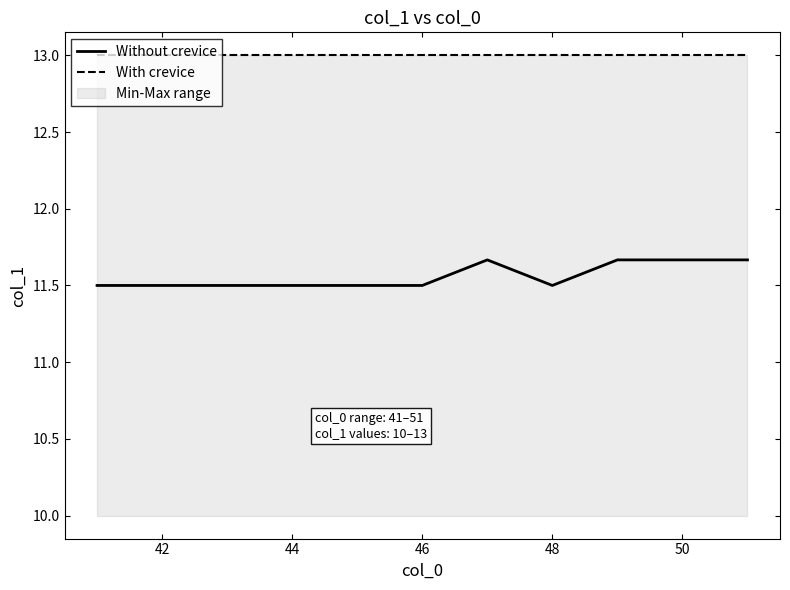

True or false: Without crevice has more than 0 points higher than both neighbors.

True